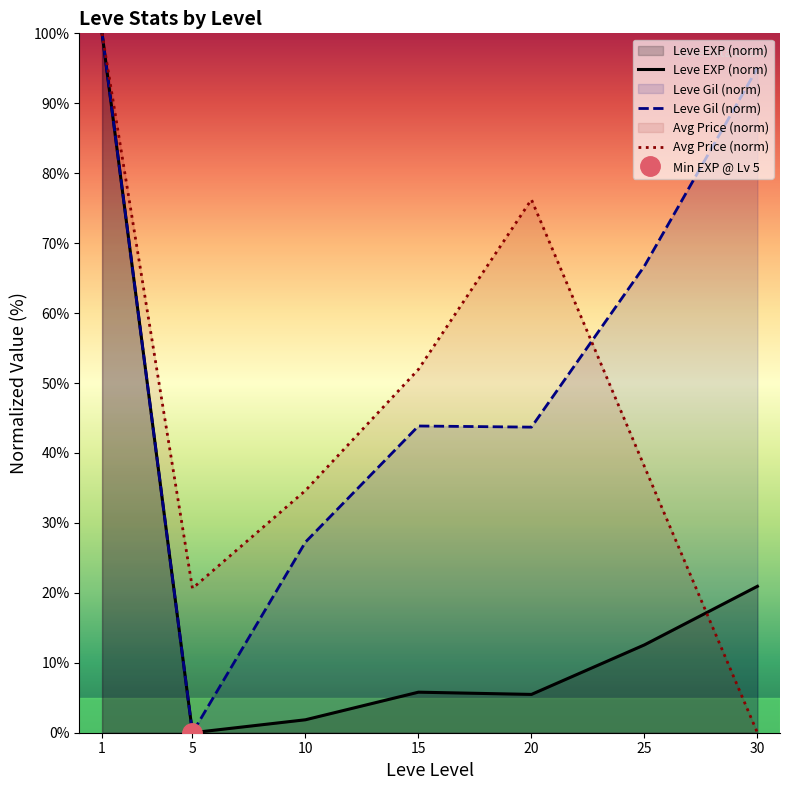

The Avg Price (norm) series shows 34.6 at 10. True or false?

True